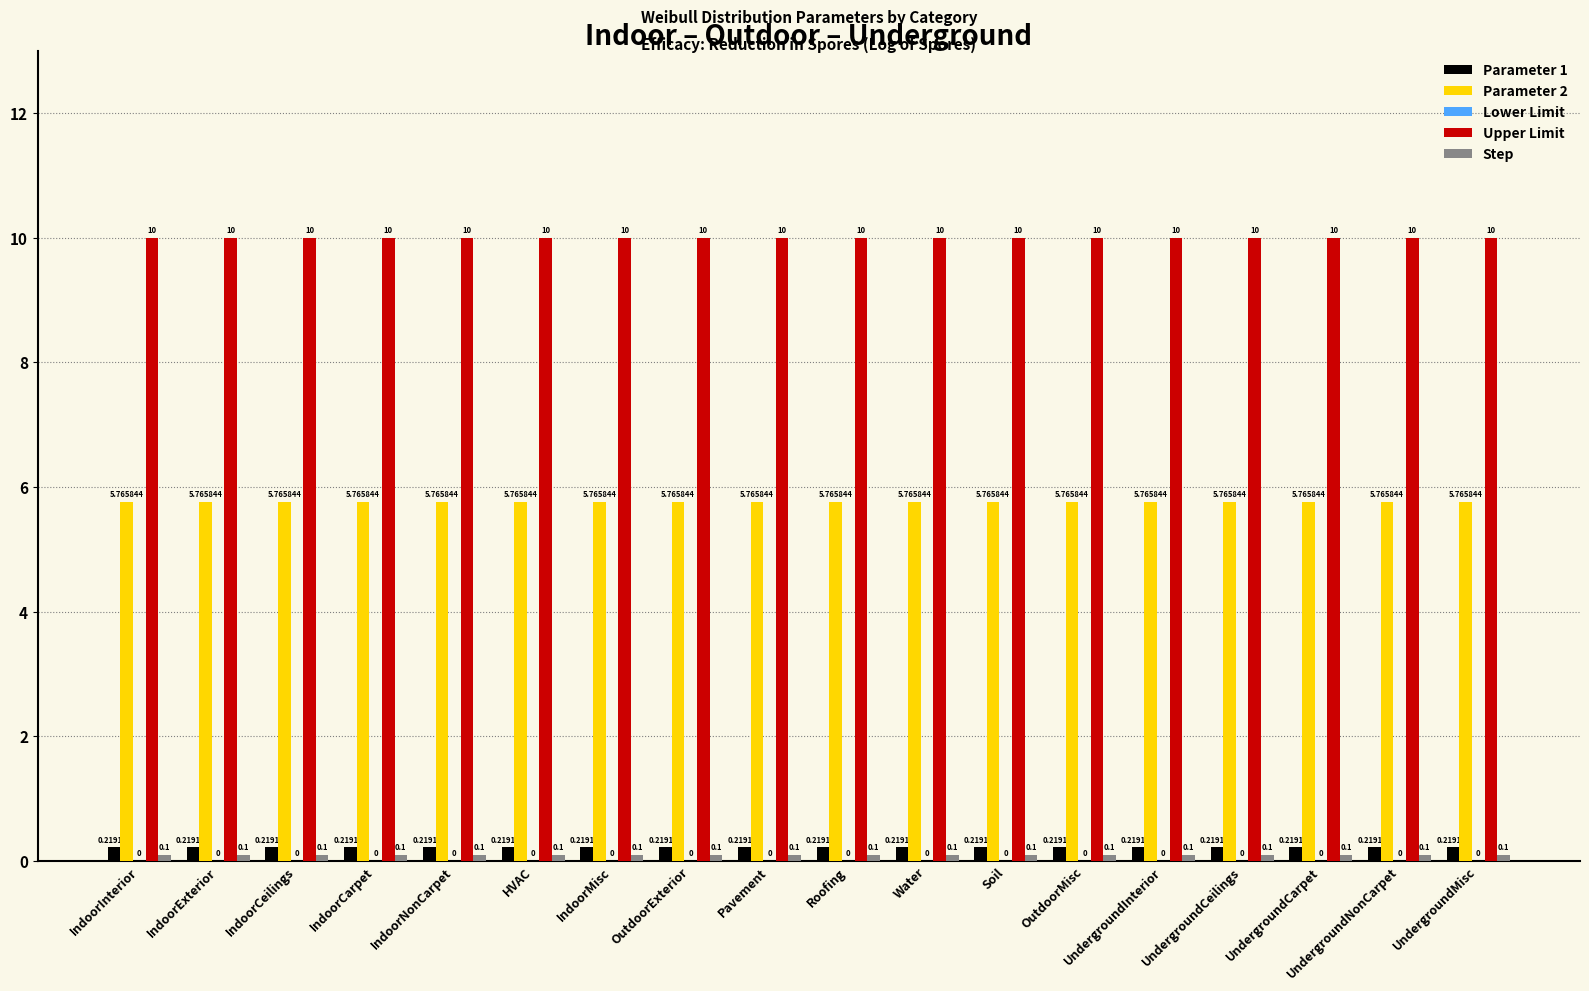

At how many categories does at least one series exceed 1?

18